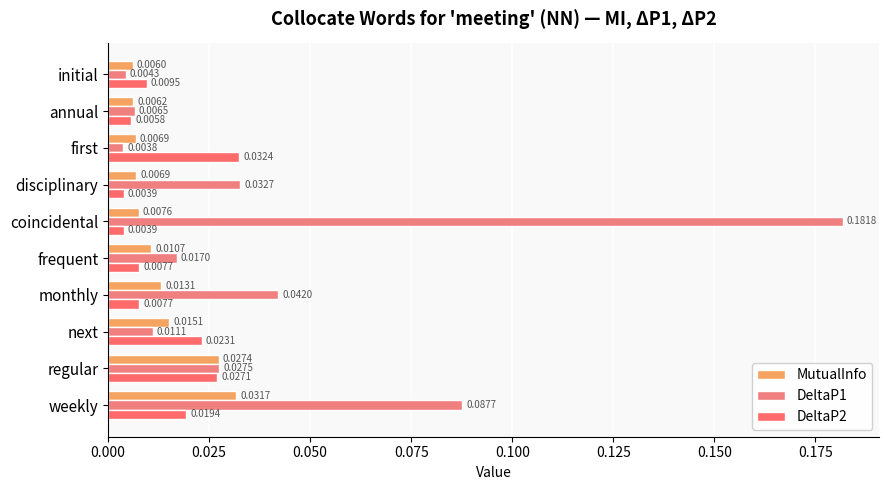

List the labels in order of DeltaP1 value, smallest first.

first, initial, annual, next, frequent, regular, disciplinary, monthly, weekly, coincidental